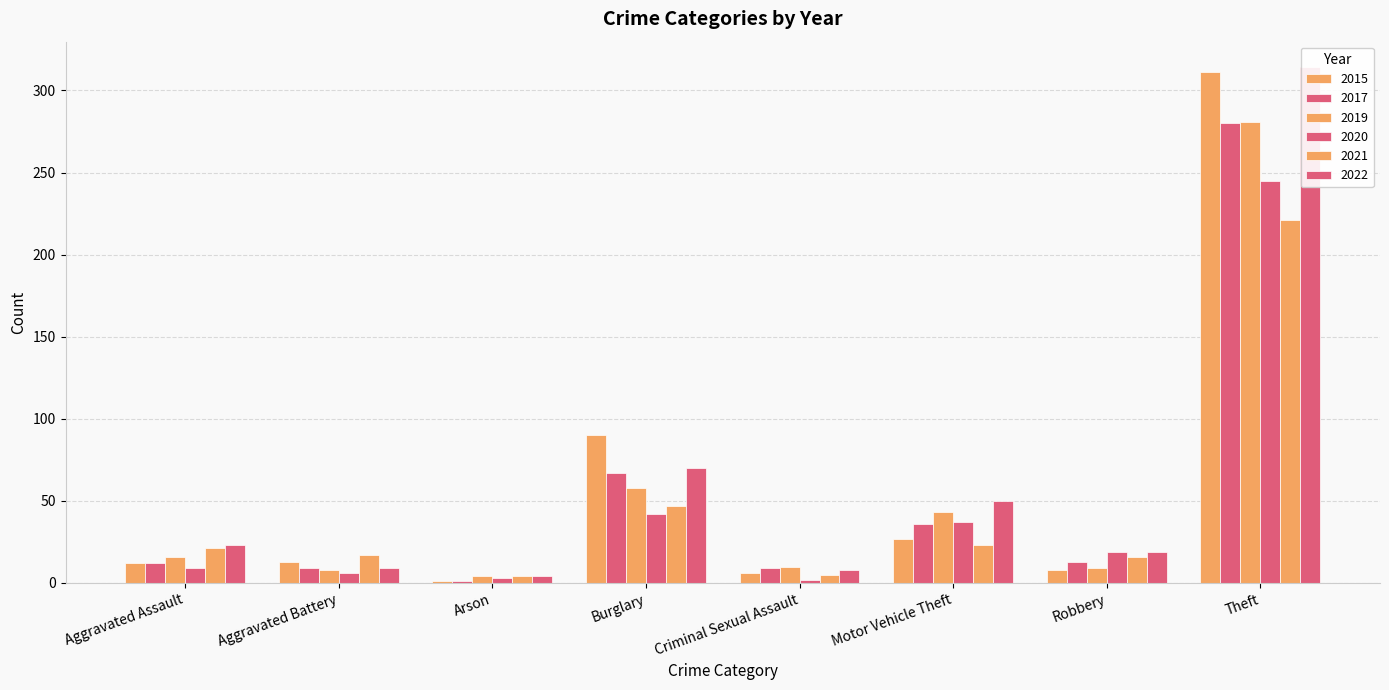

How many categories are shown in the chart?

8